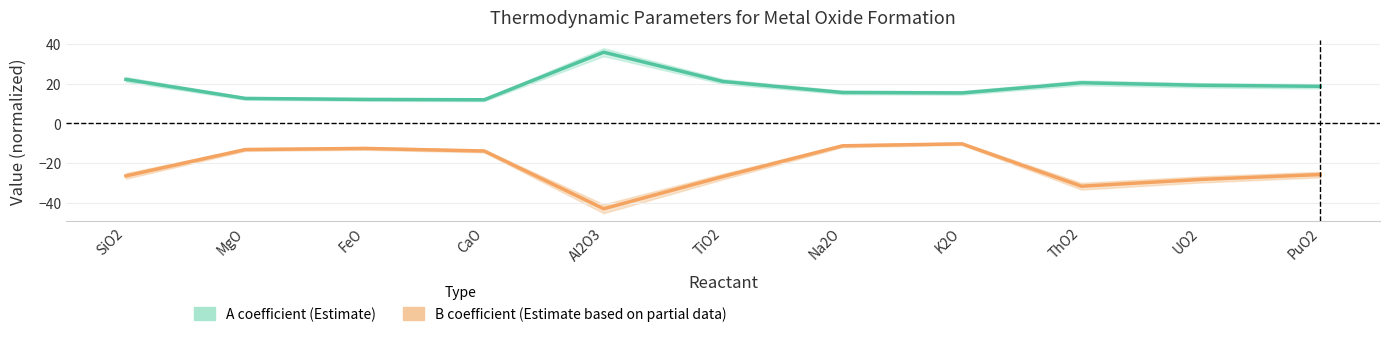

What is the sum of the A coefficient (Estimate) values at CaO and PuO2?

30.6